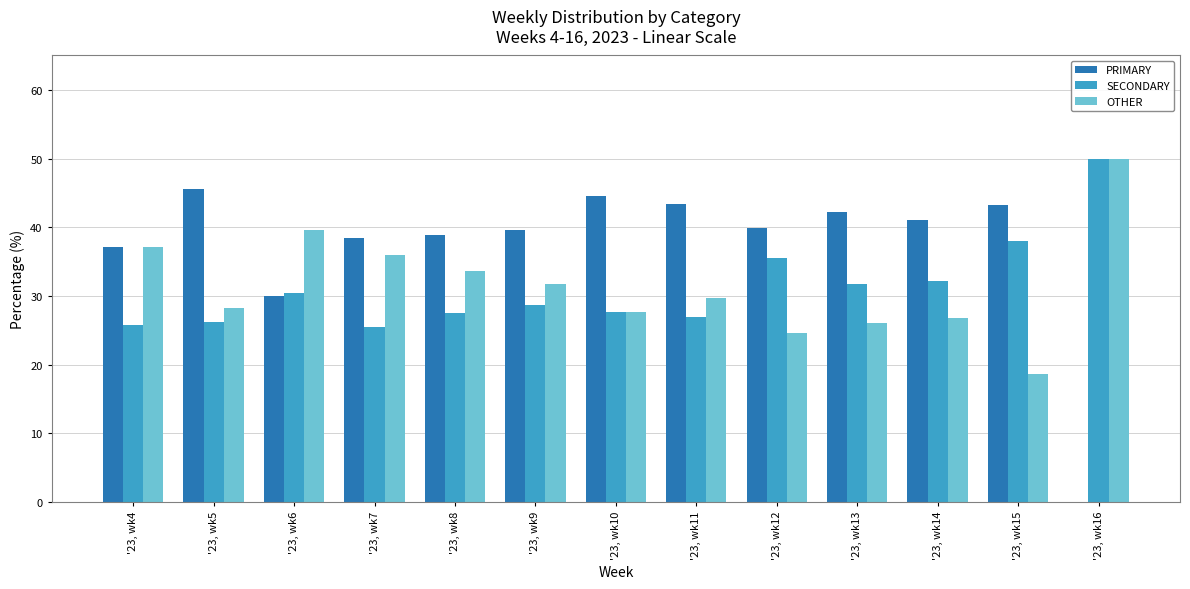

Which series changed the most between '23, wk4 and '23, wk16?

PRIMARY